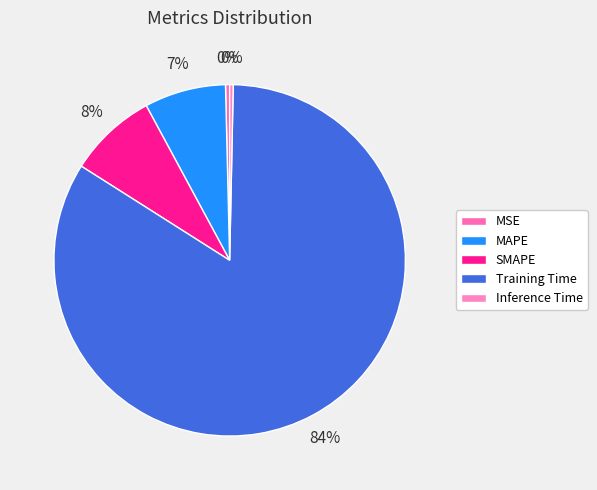

How many segments does this pie chart have?

5